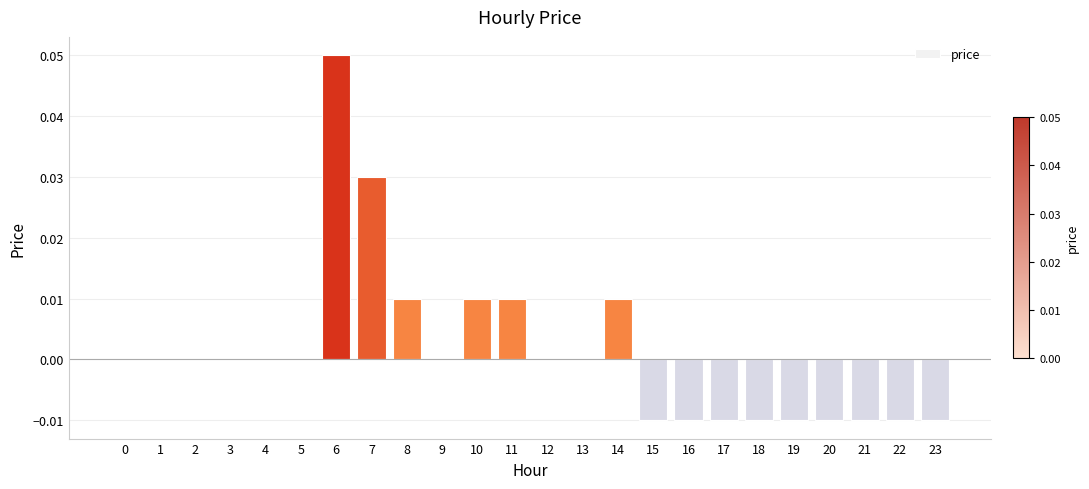

Is it true that the value at 7 is 0.0?

True